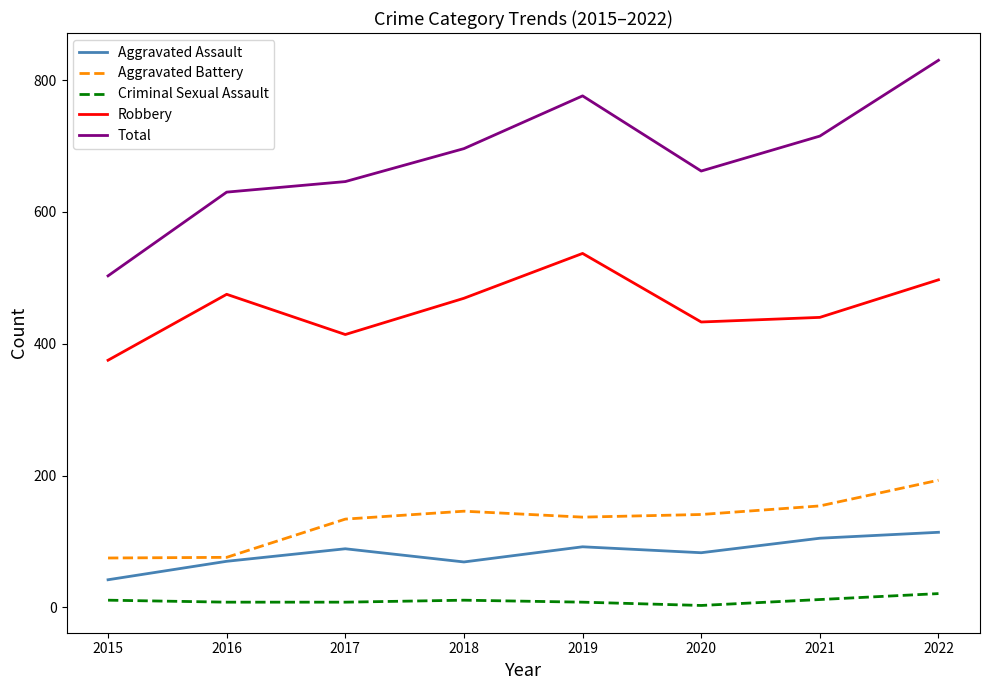

How many values in the Robbery series are below 469?

4